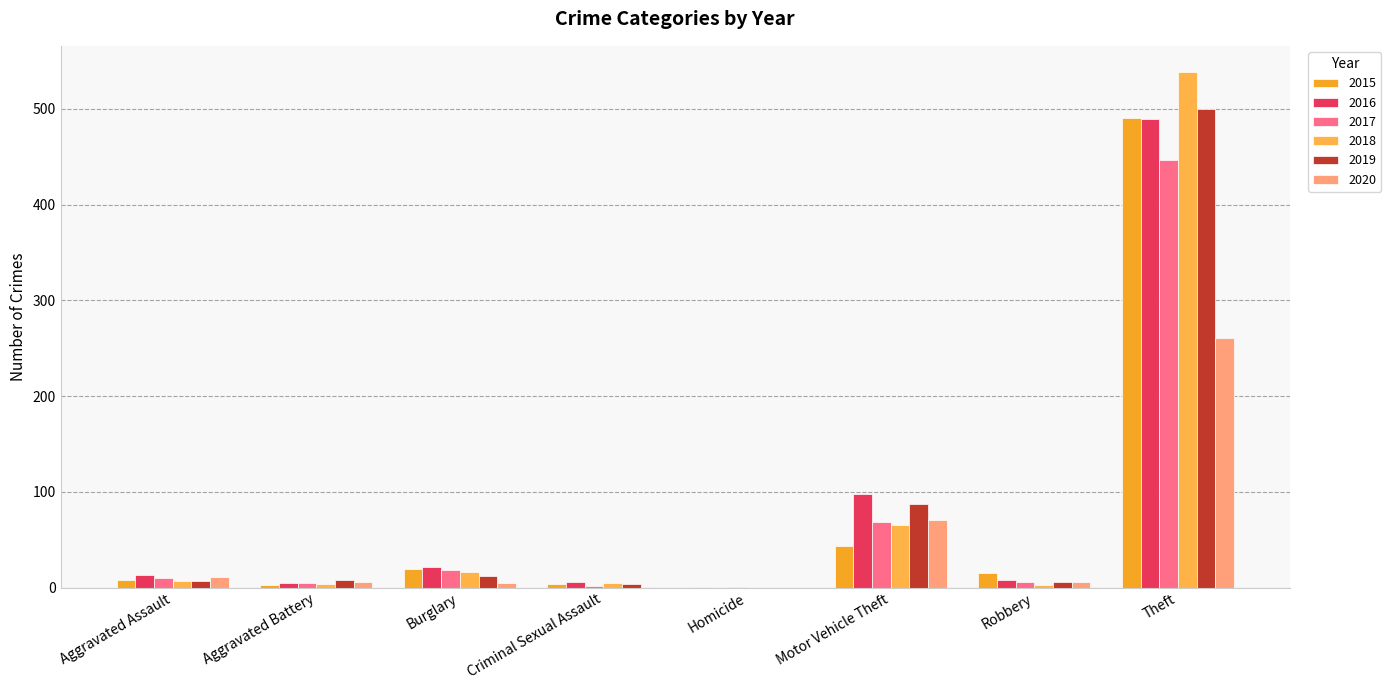

Between Homicide and Motor Vehicle Theft, which is larger?

Motor Vehicle Theft